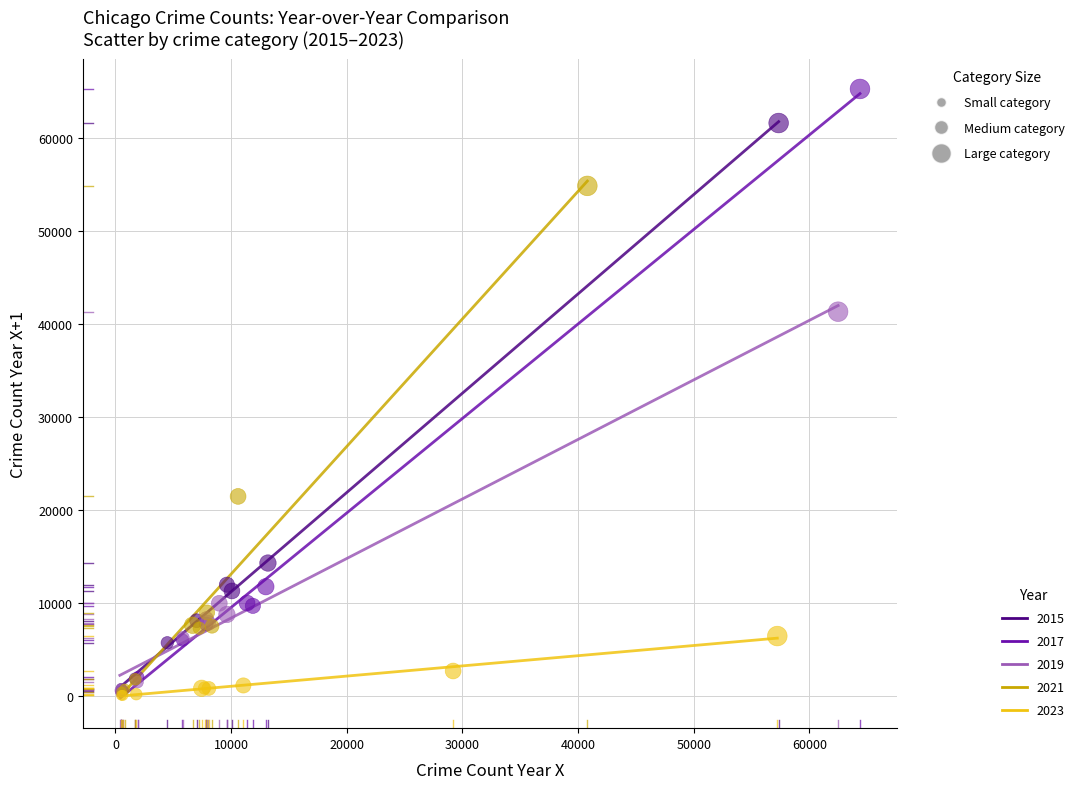

Which series contains the highest Y value?

2017